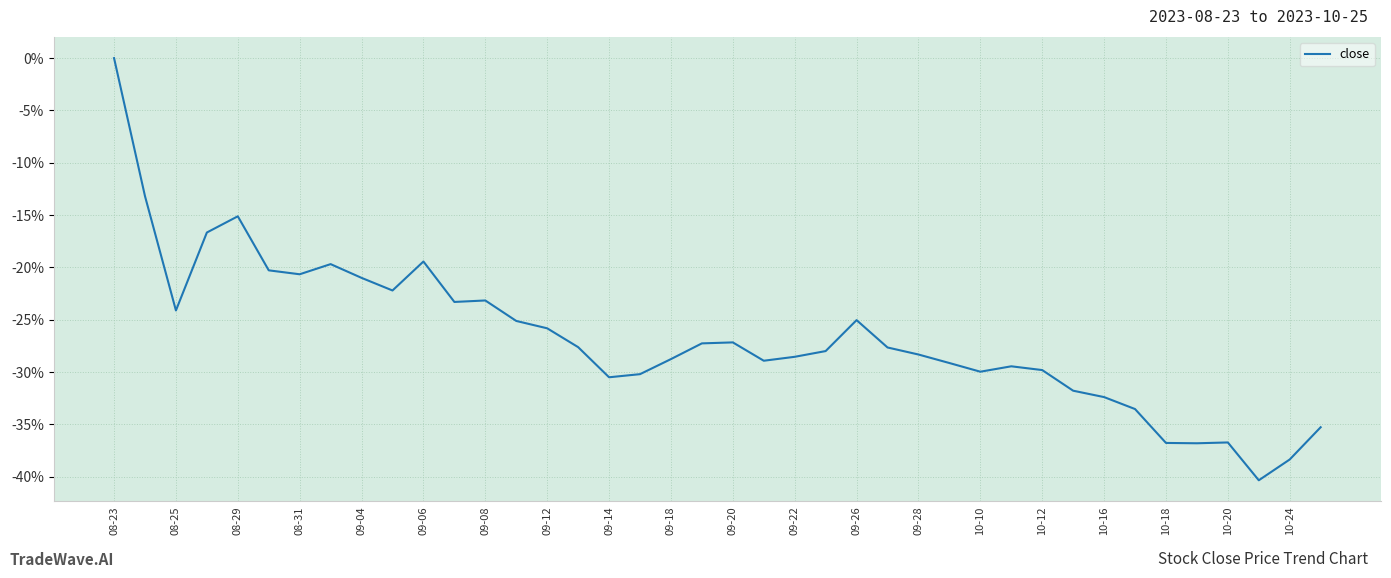

What is the difference between the maximum and minimum values?

40.3